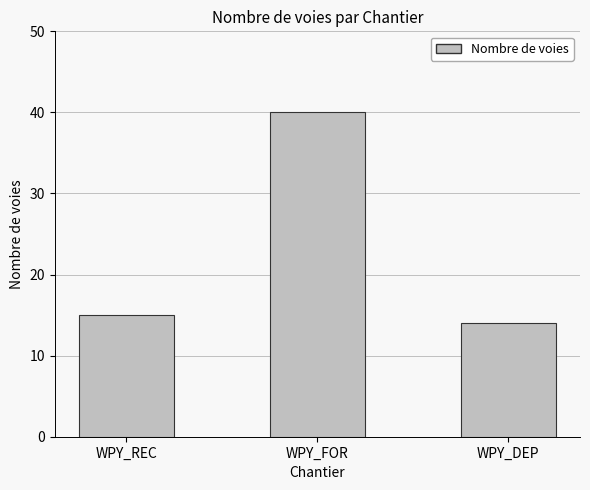

Rank the categories by value from highest to lowest.

WPY_FOR, WPY_REC, WPY_DEP